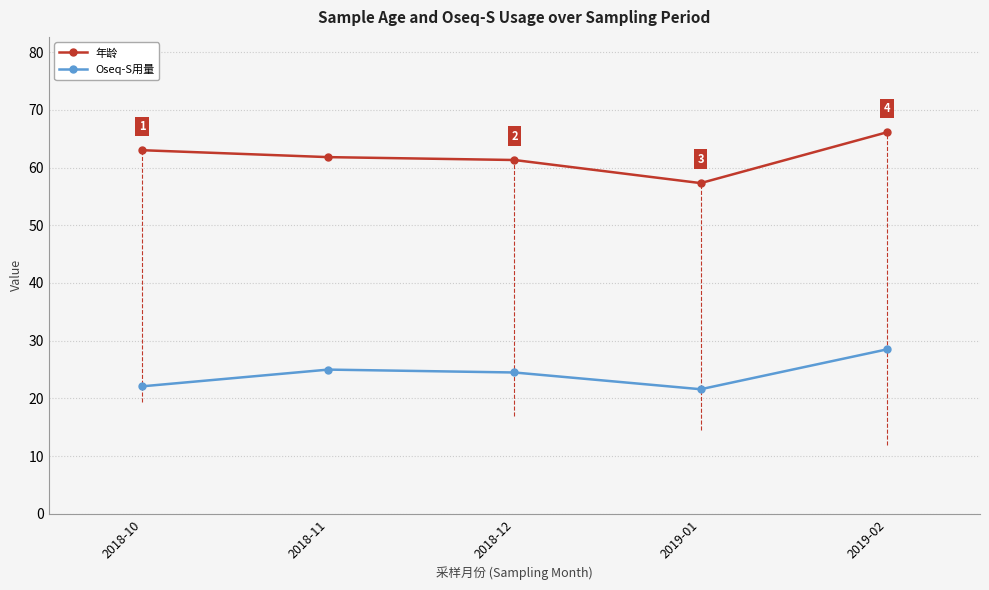

How many interior local valleys does the Oseq-S用量 series have?

1